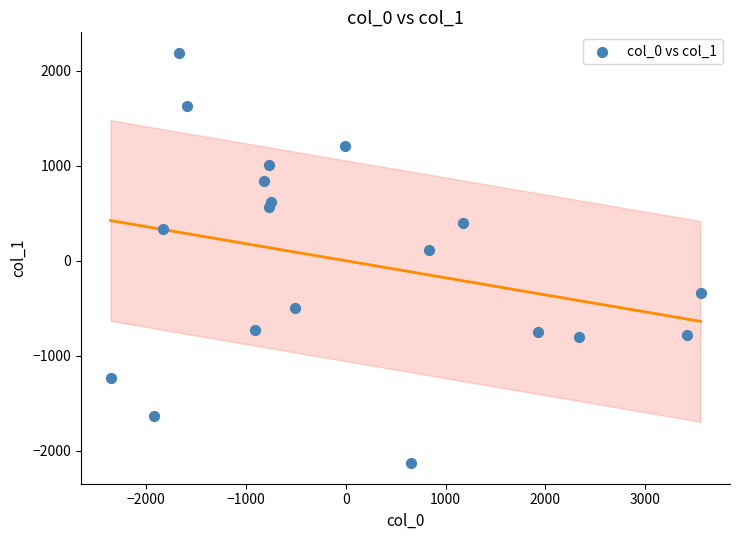

What Y value in the scatter plot is closest to 28?

110.3